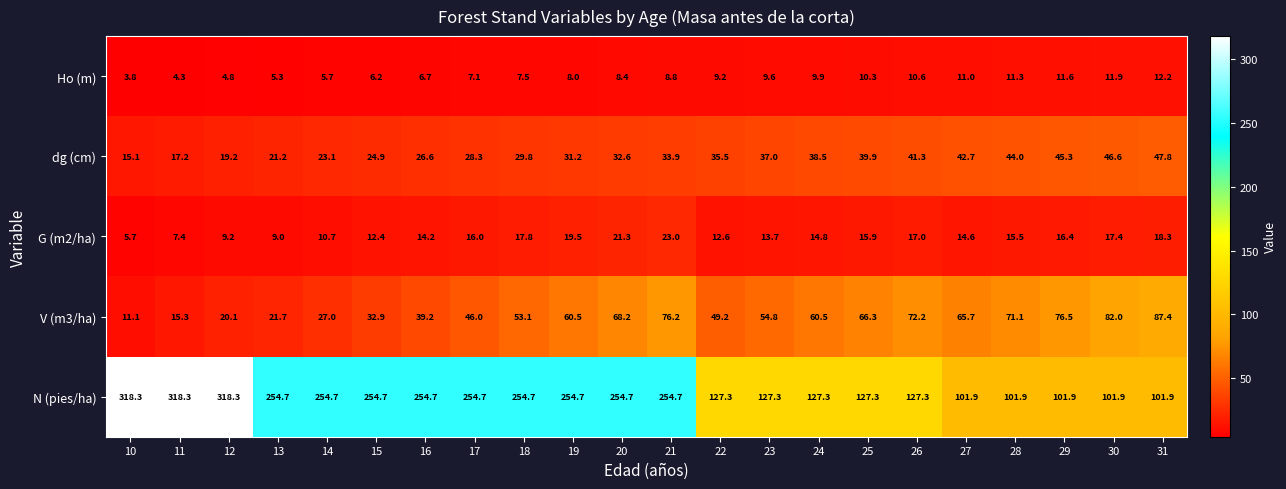

How many values in the dg (cm) series are below 33?

11